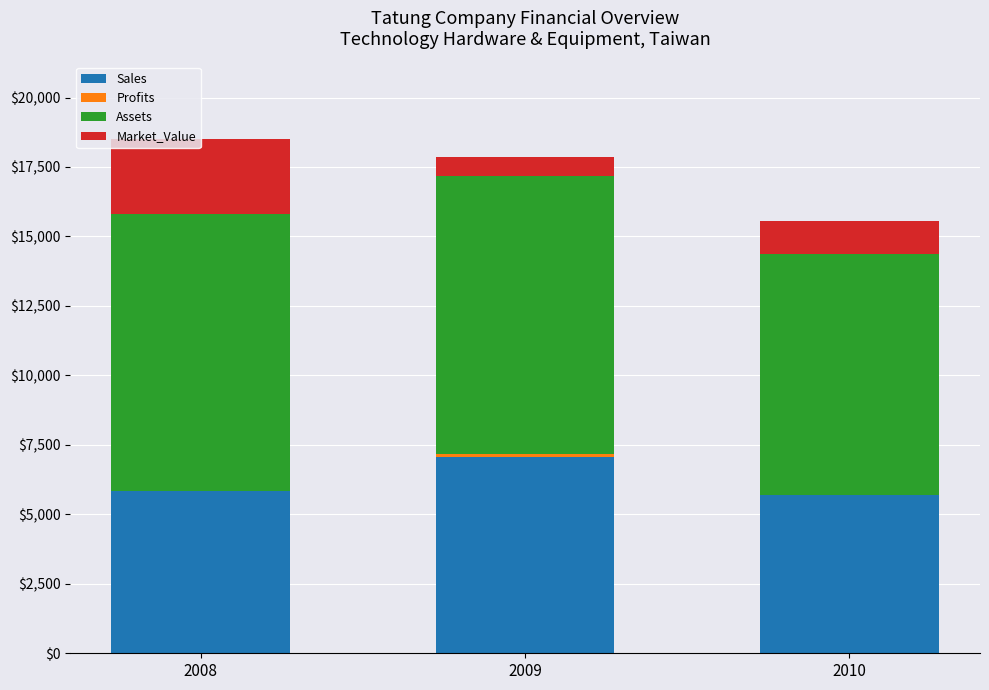

What is the sum of all Sales values?

18580